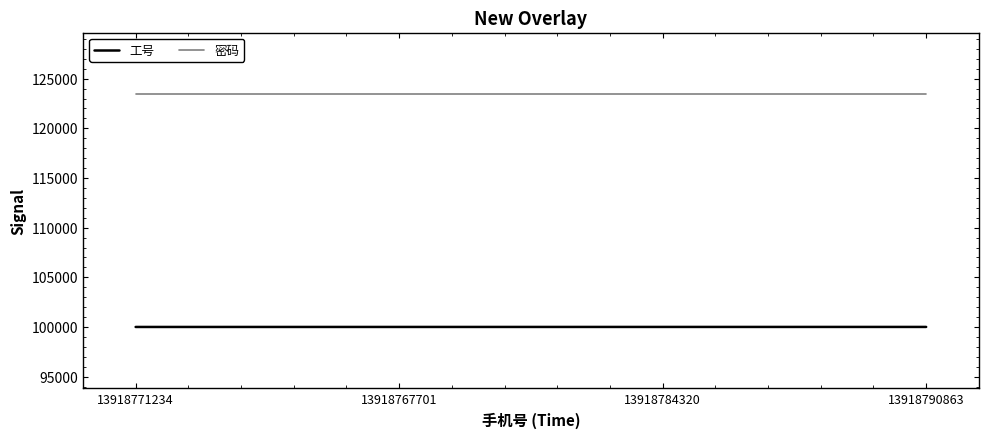

True or false: 工号 and 密码 cross at least once.

False